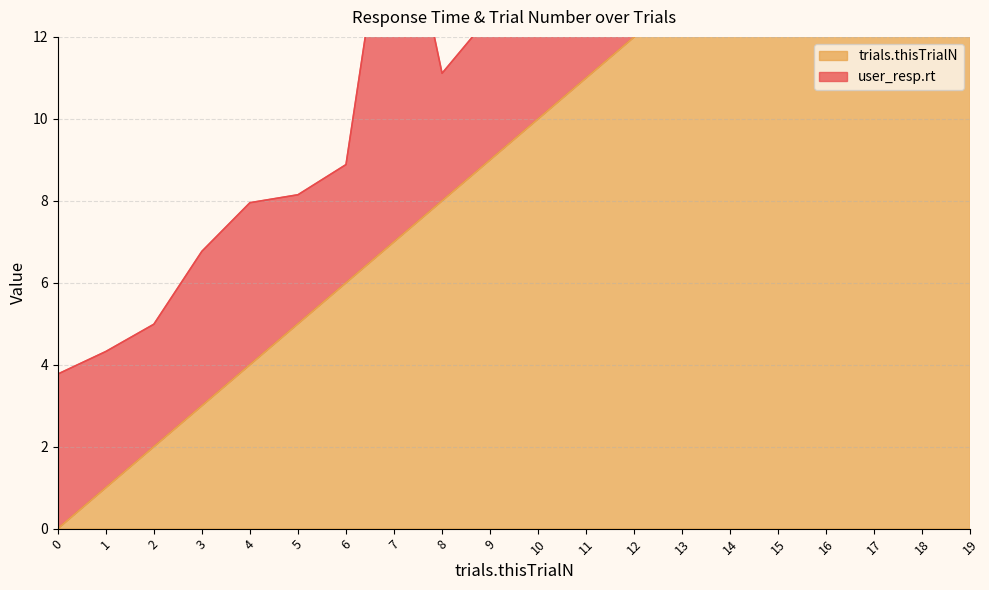

What is the change in value from 0 to 17?

+17